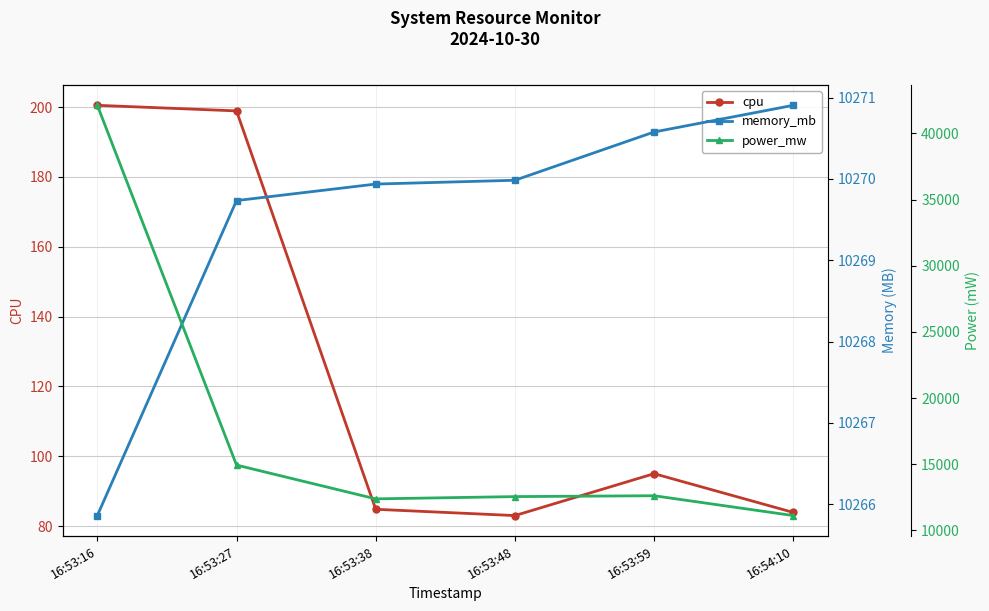

Does the chart have visible grid lines?

Yes